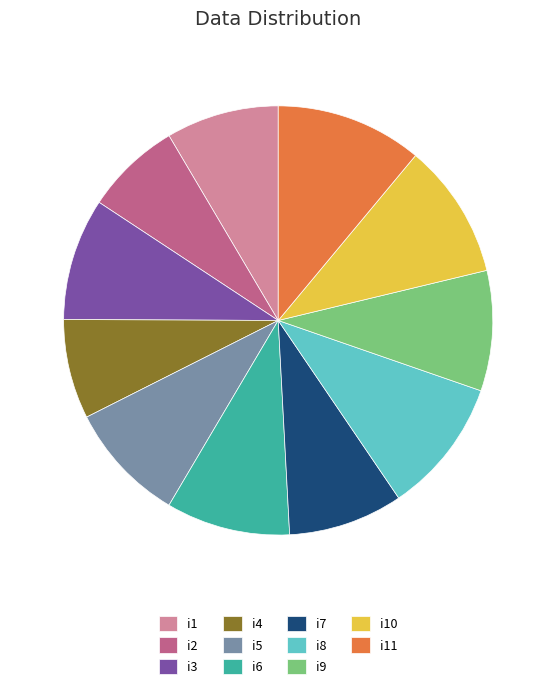

Does i6 represent more than half of the total?

No